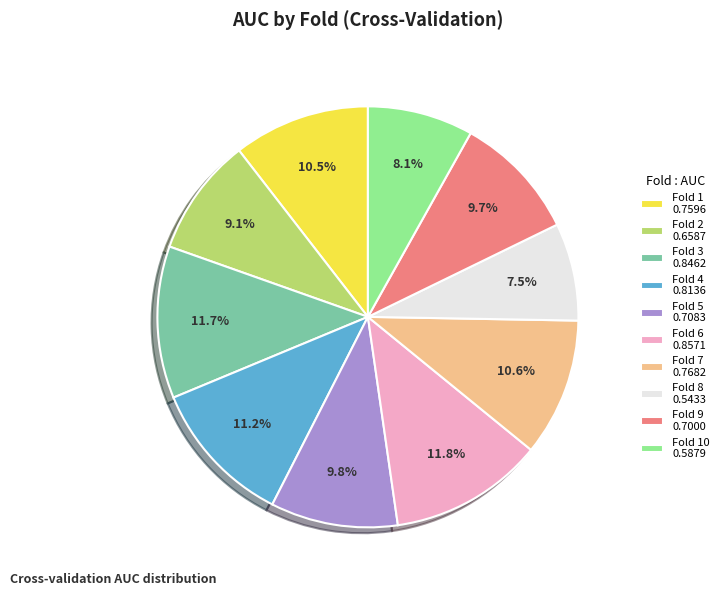

Does Fold 8 0.5433 represent more than half of the total?

No